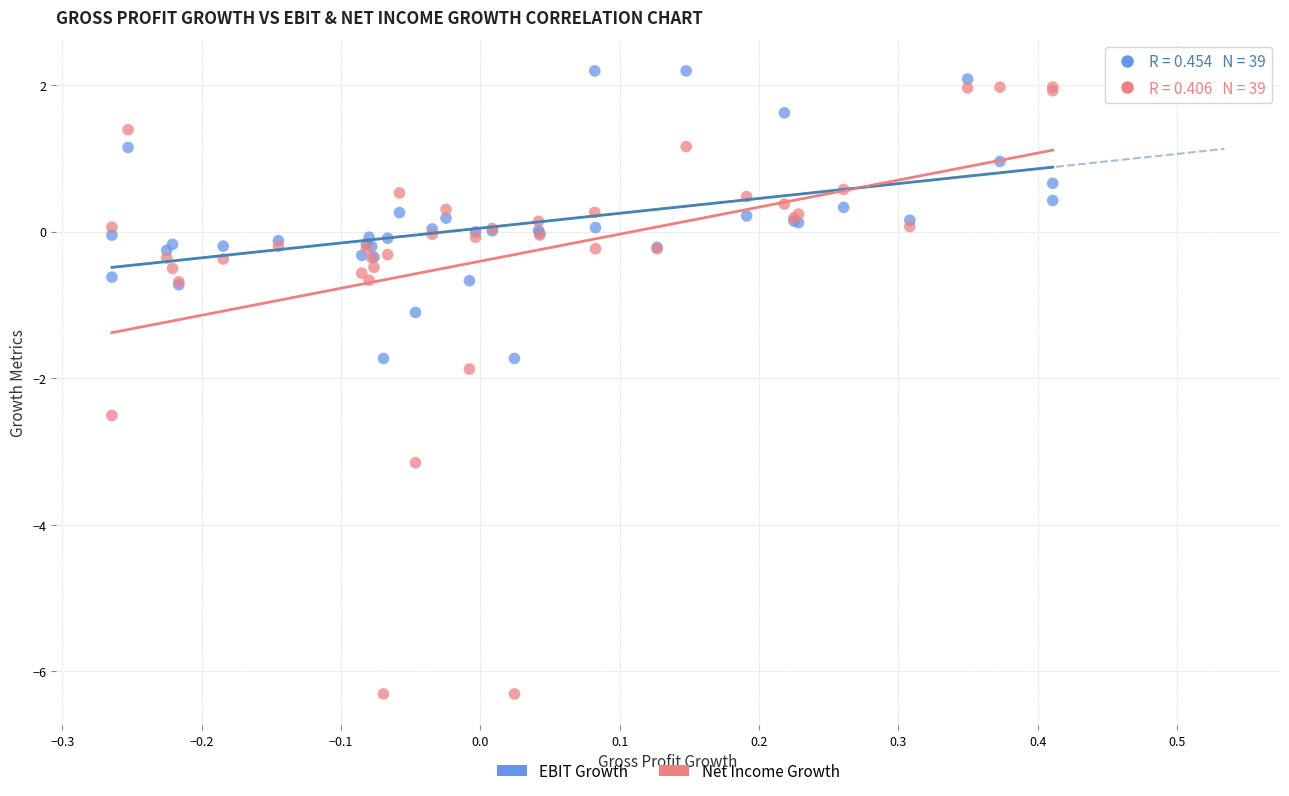

In the Net Income Growth series, what Y value is closest to -2?

-1.9